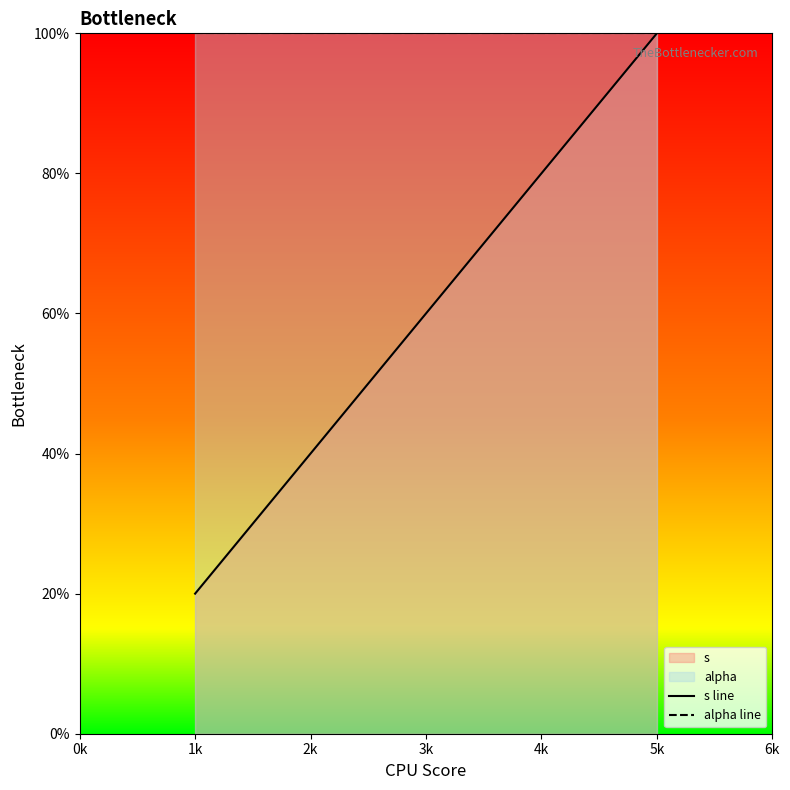

True or false: s line and alpha line cross at least once.

False